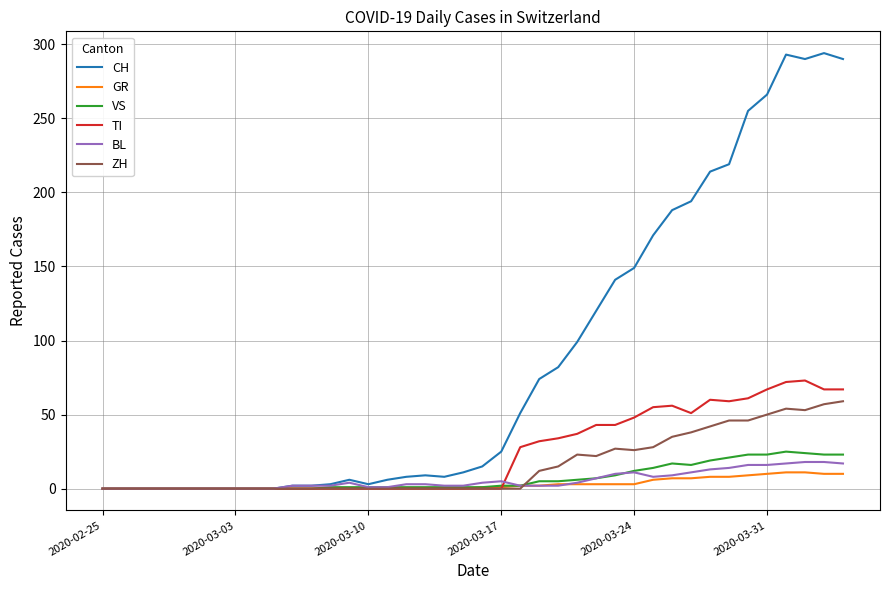

Which series has the largest range (max minus min)?

CH